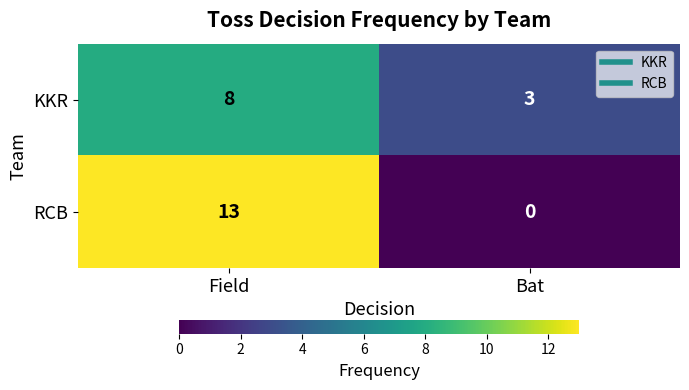

Which category has the highest value across all series?

Field